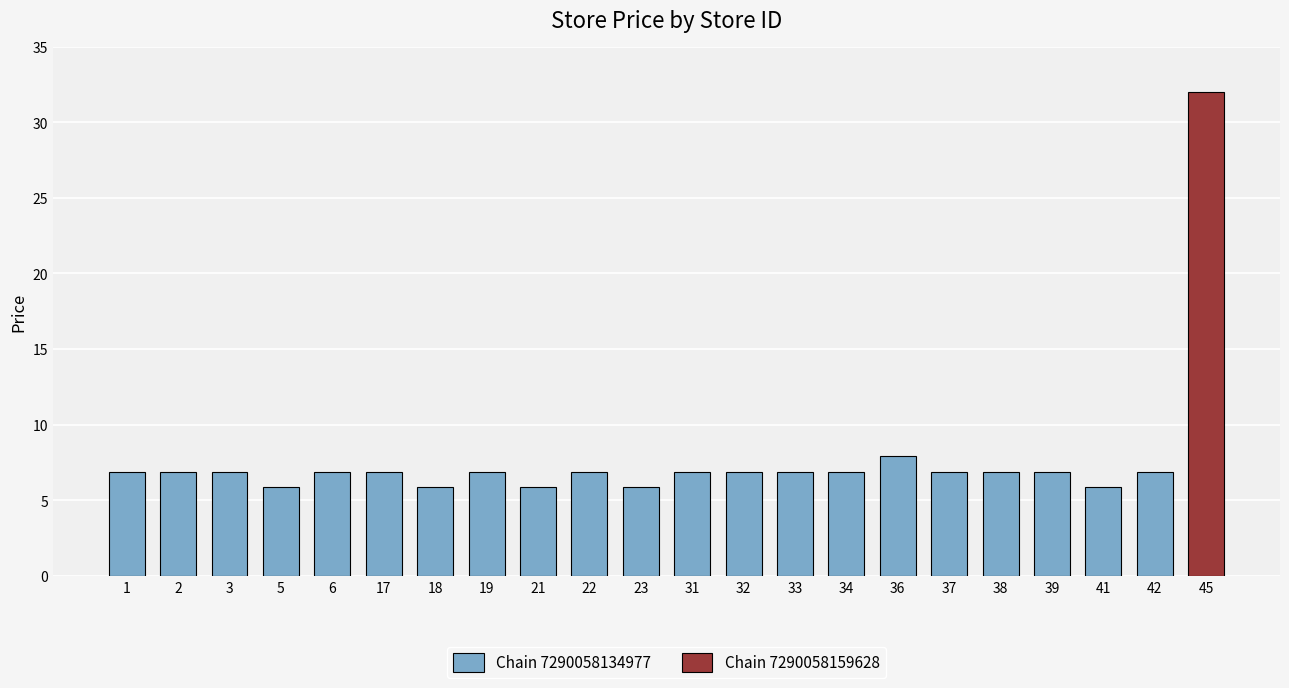

How many series are shown in this chart?

1